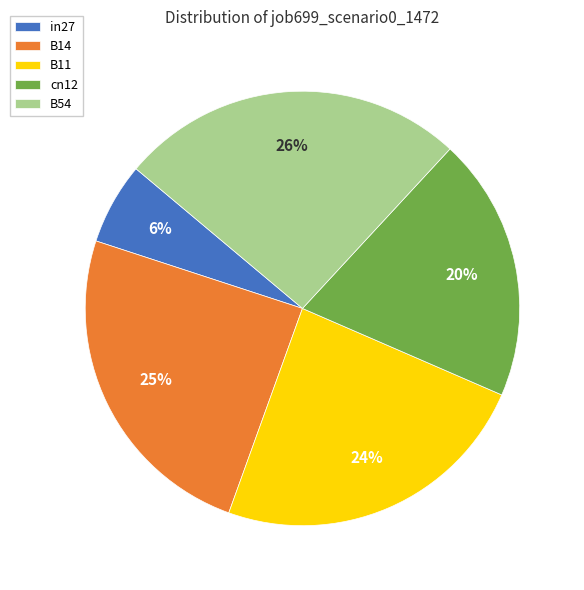

Which slice is the smallest?

in27